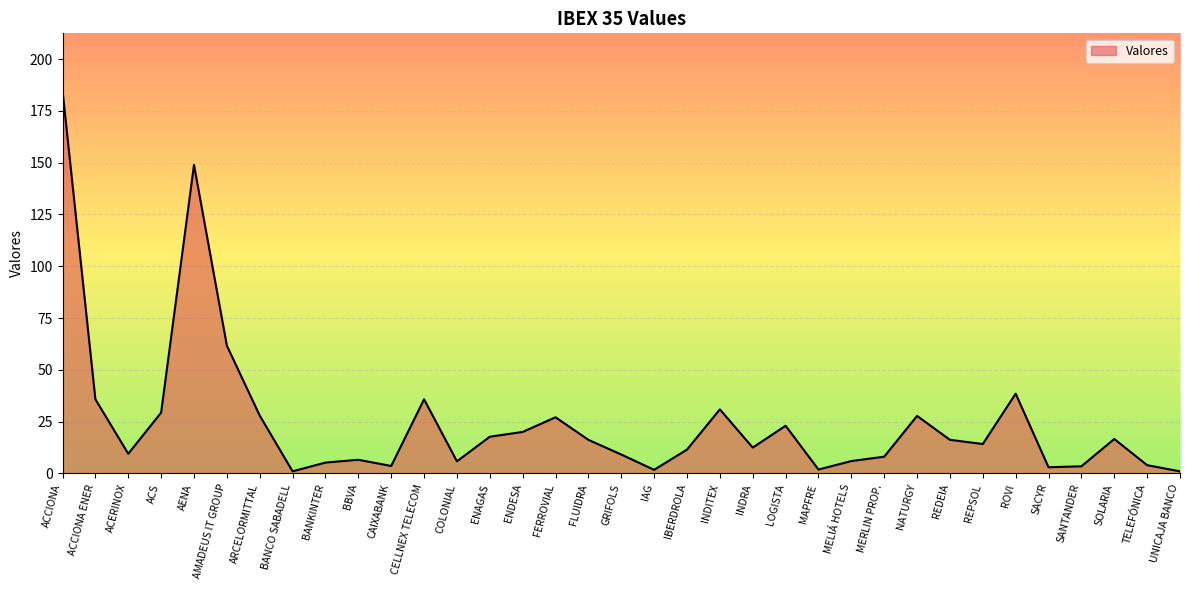

What is the approximate value at BANKINTER?

5.2